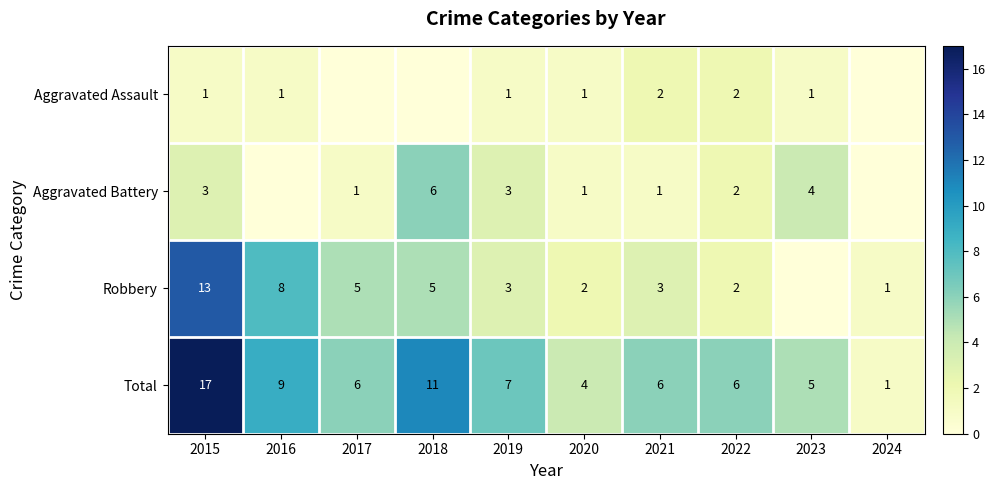

Where does the Total series first go above 6?

2015